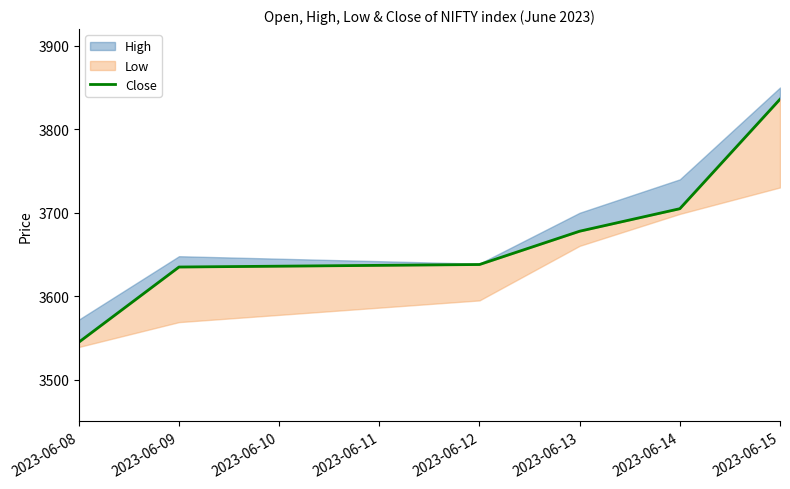

Does the chart have visible grid lines?

No